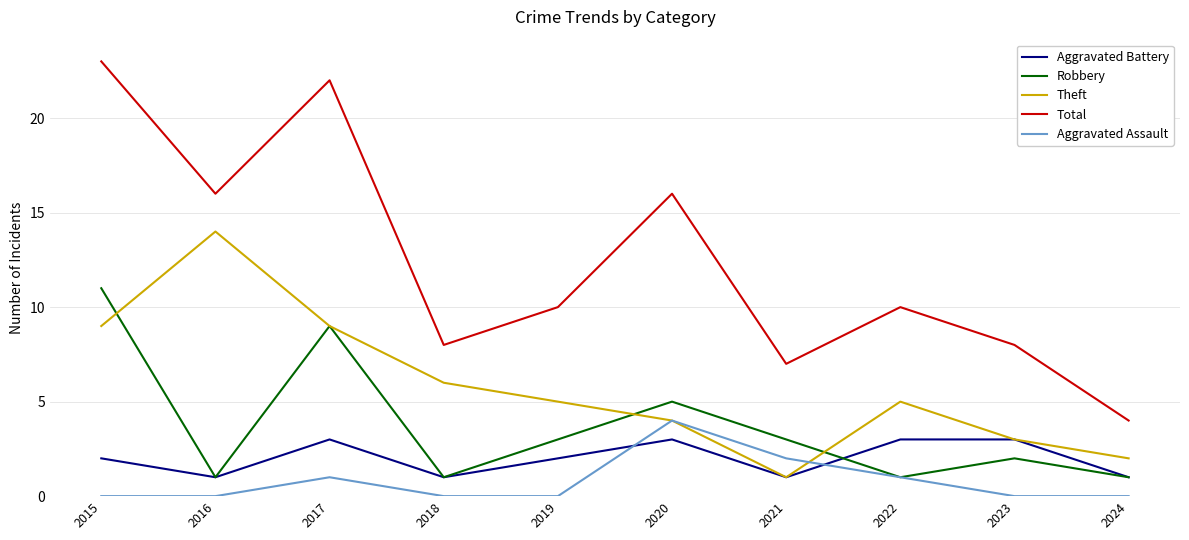

What is the difference between the maximum and minimum values in the Robbery series?

10